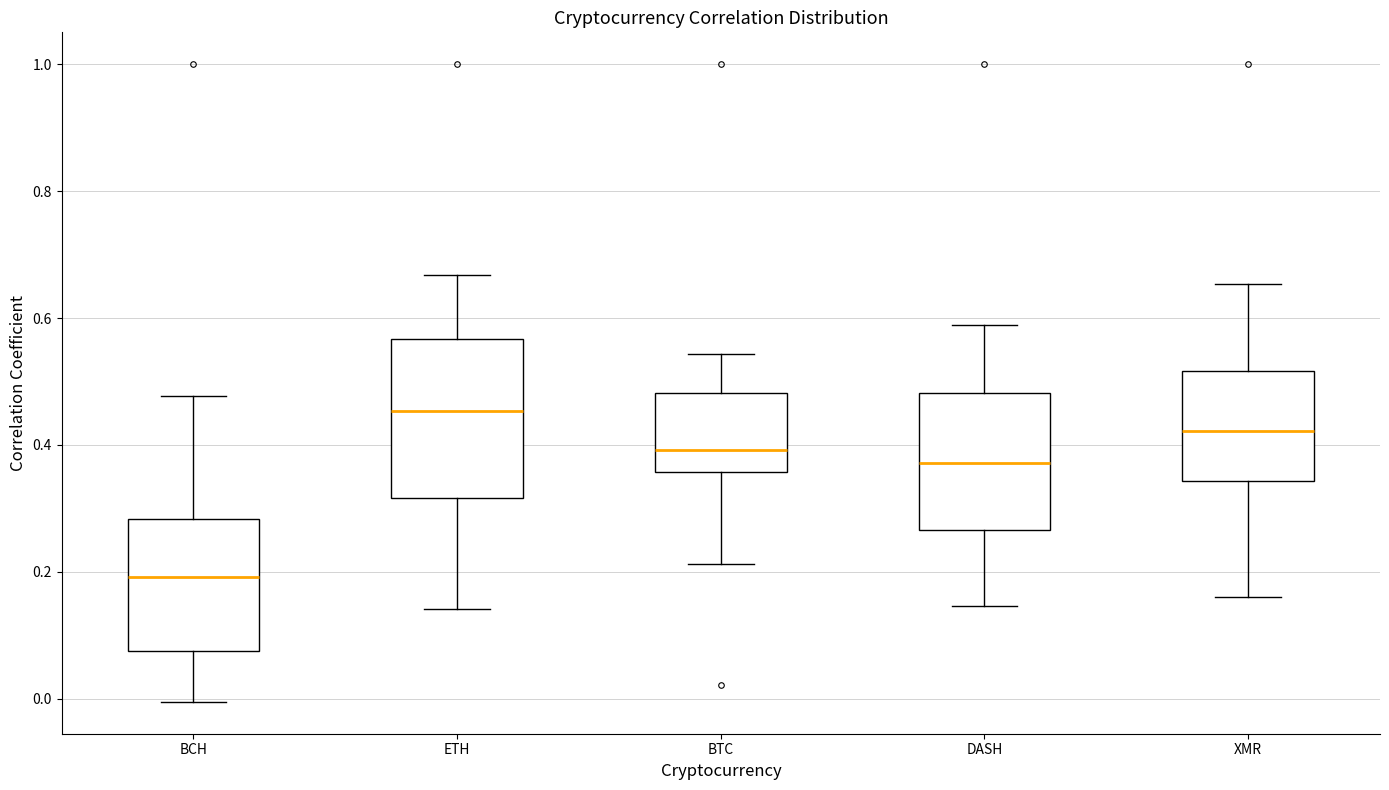

Where does the median line of the box for BTC sit on the y-axis? The values are not printed on the chart, so give them approximately, as read against the axis.

0.40